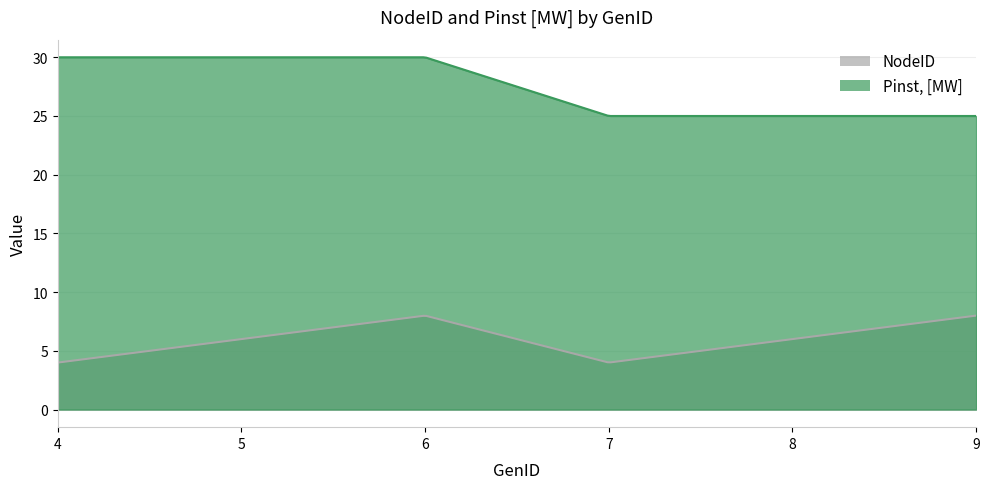

True or false: Pinst, [MW] has more than 2 points higher than both neighbors.

False